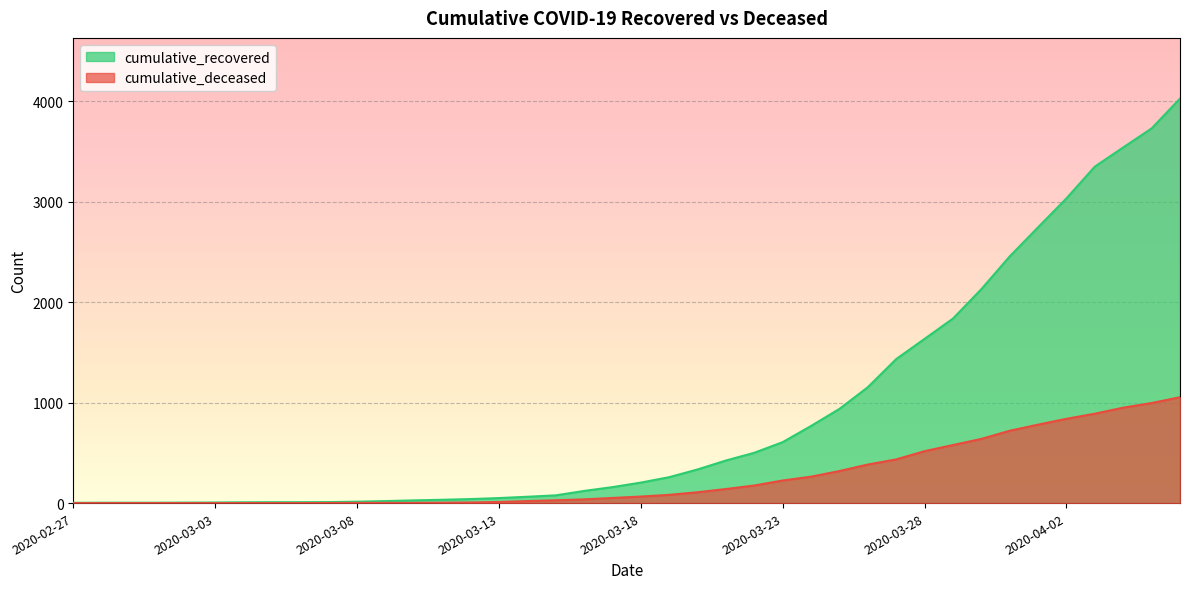

The value of cumulative_recovered at 2020-03-09 is 20. True or false?

True